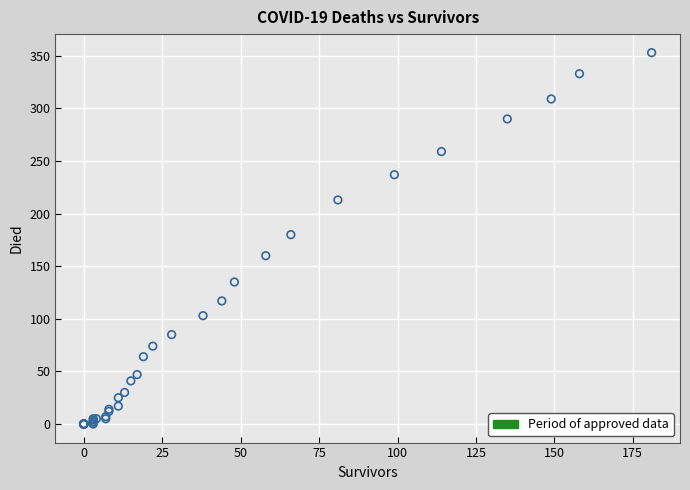

What Y value in the scatter plot is closest to 176?

180